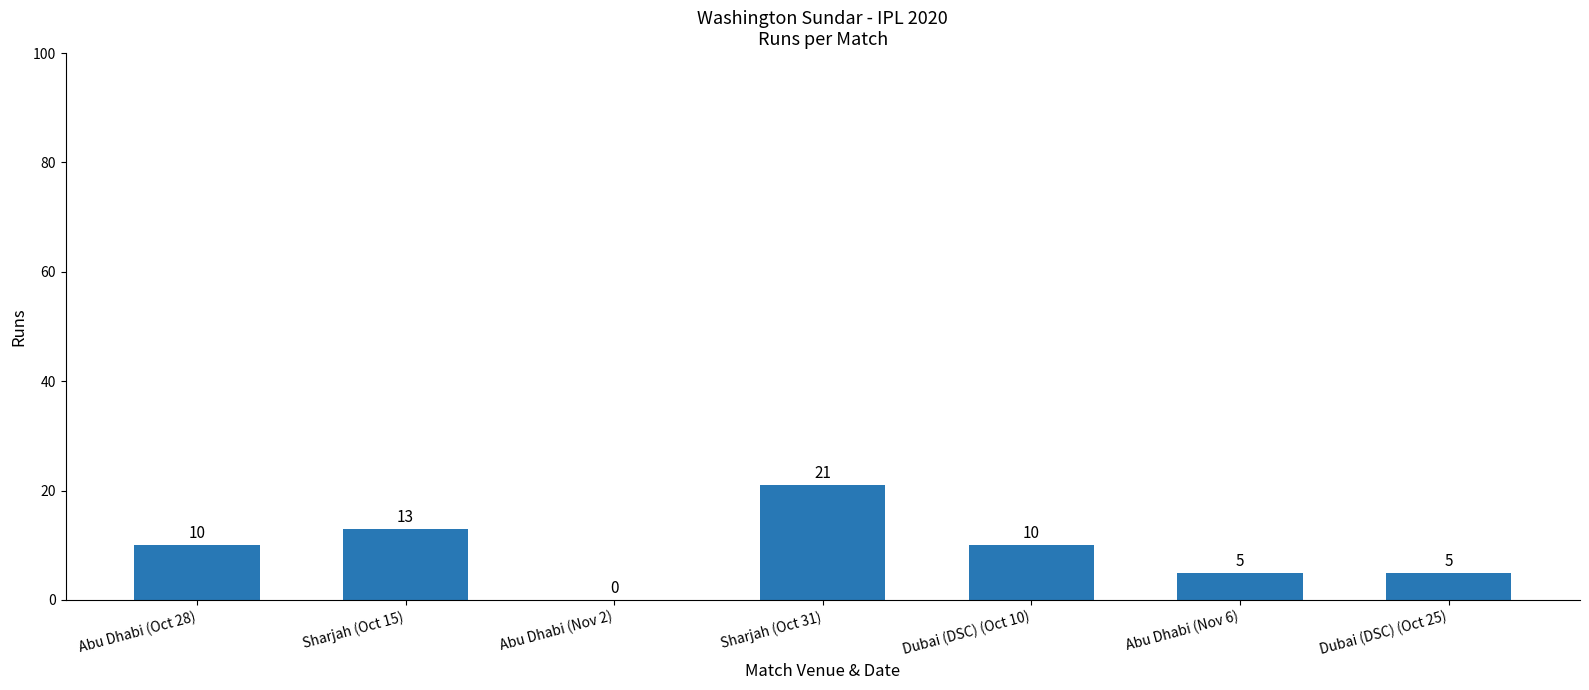

Reading left to right, what are all the values shown in this chart?

10	13	0	21	10	5	5